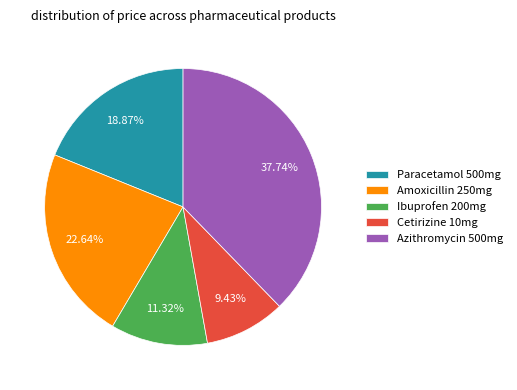

What percentage is the Cetirizine 10mg slice, to the nearest percent?

9%